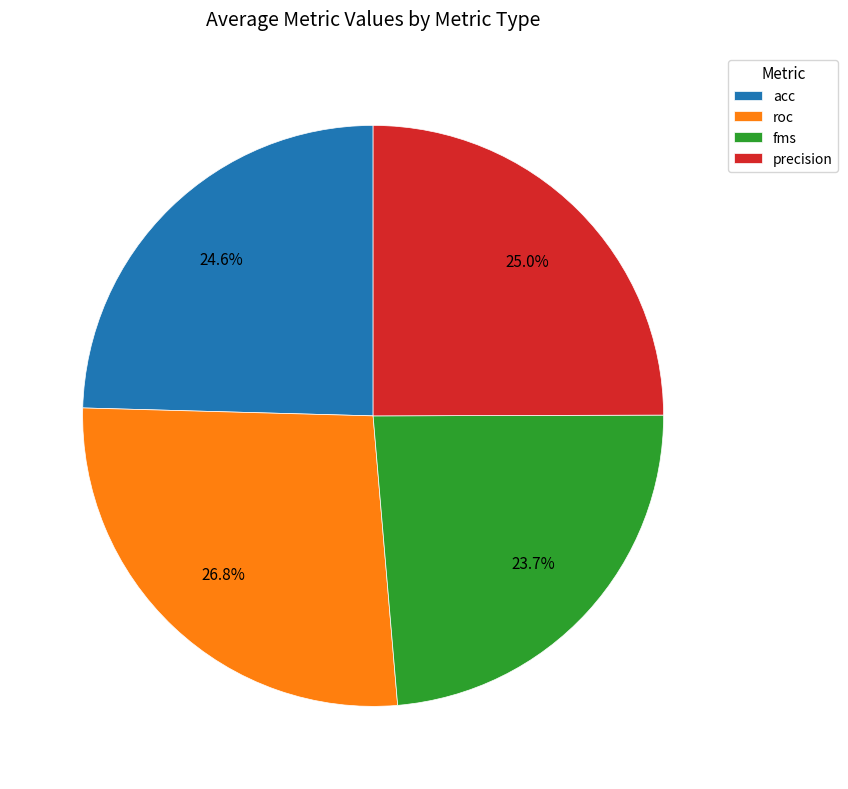

How much of the chart is everything except roc?

73.1%